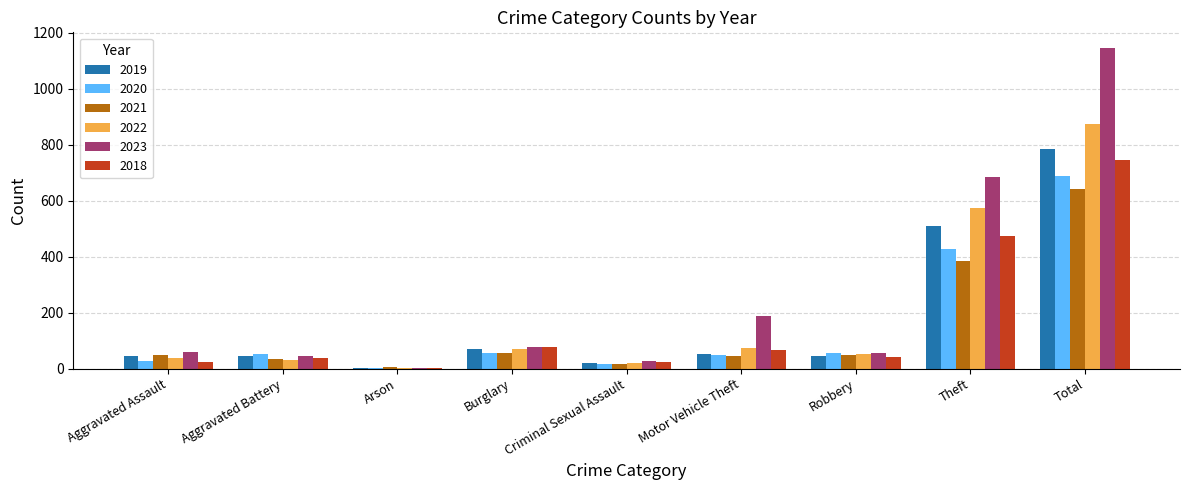

How many distinct data groups are displayed?

6